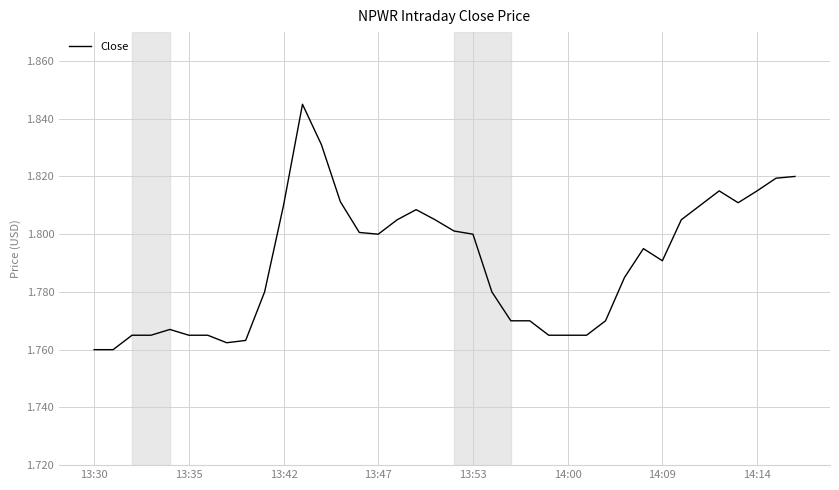

The value at 13:47 is 1.0. True or false?

False